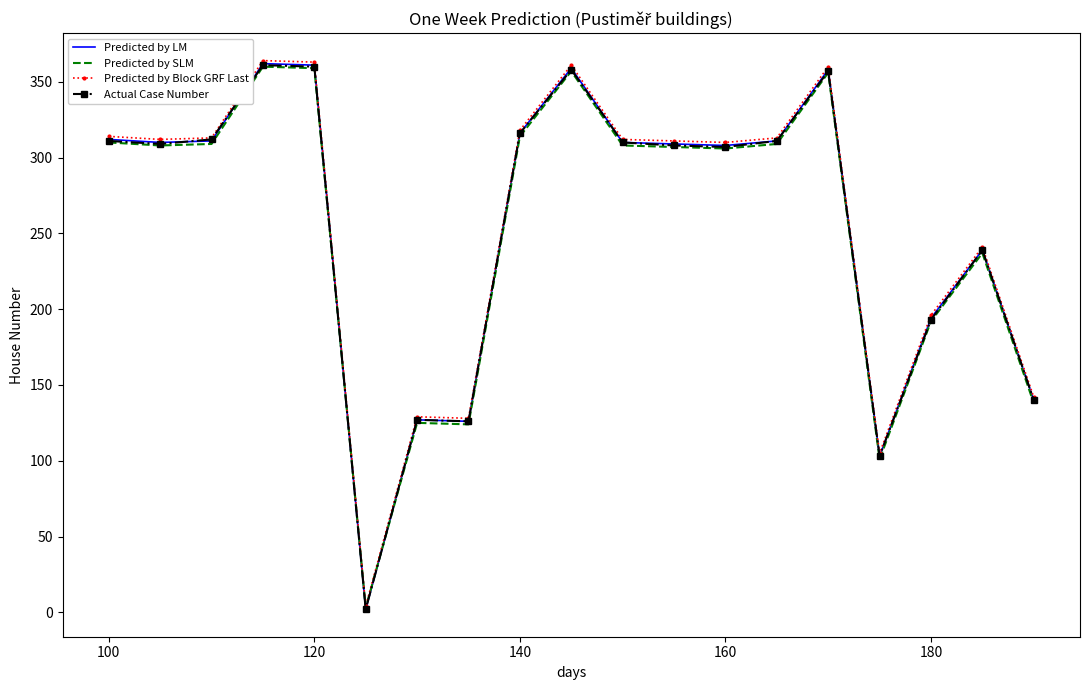

What is the highest value of the Actual Case Number series?

361